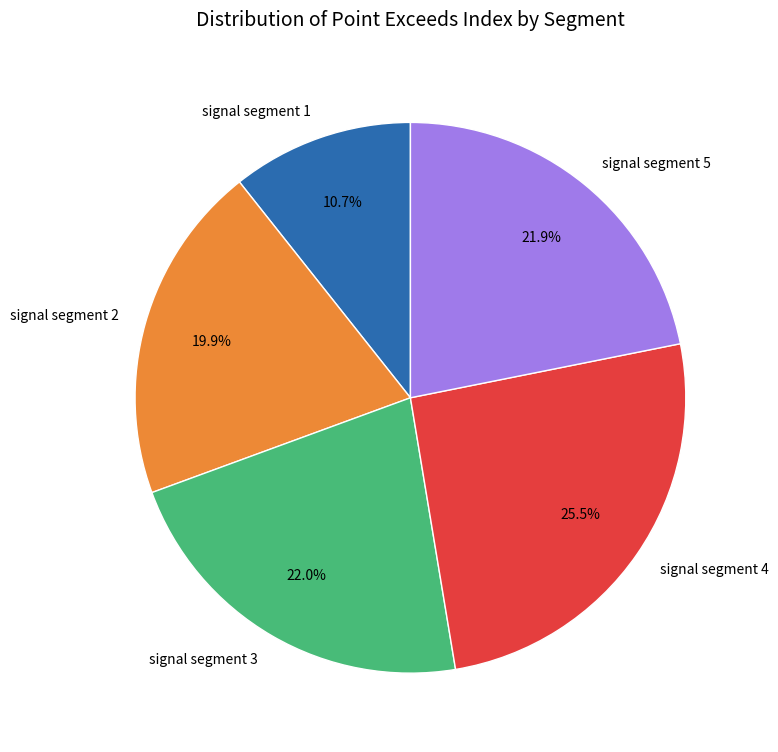

Does signal segment 2 represent more than half of the total?

No